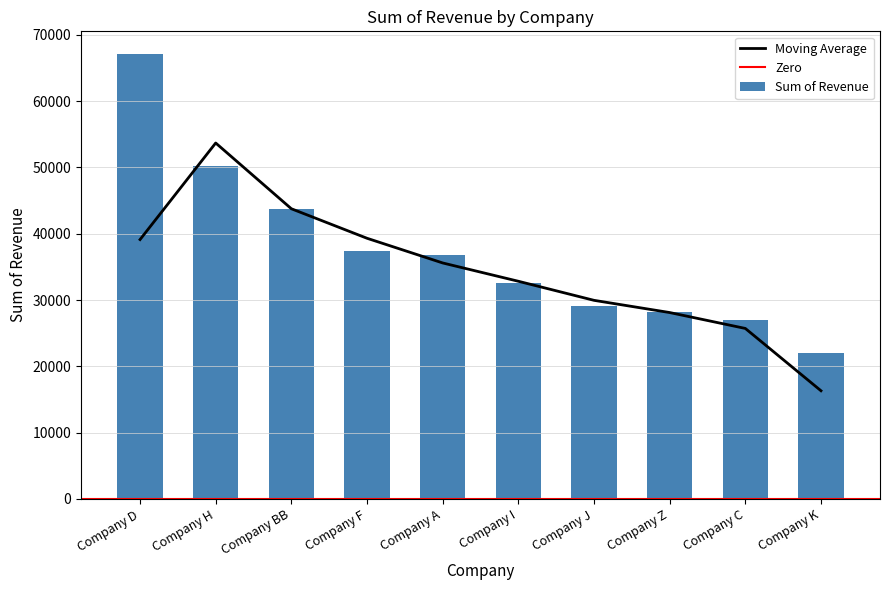

Where does the data first go above 36839?

Company D